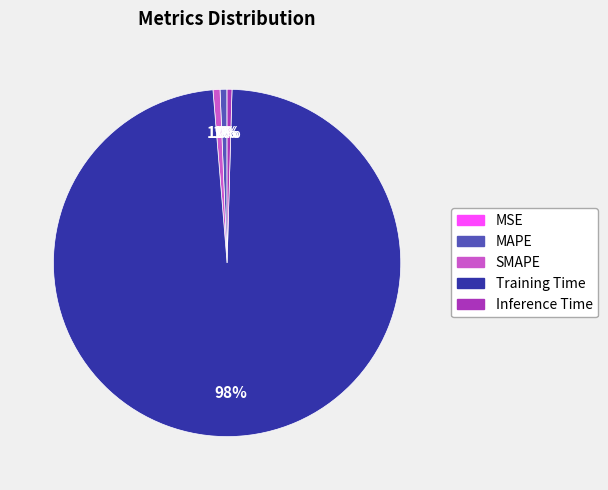

Between Inference Time and Training Time, which is larger?

Training Time